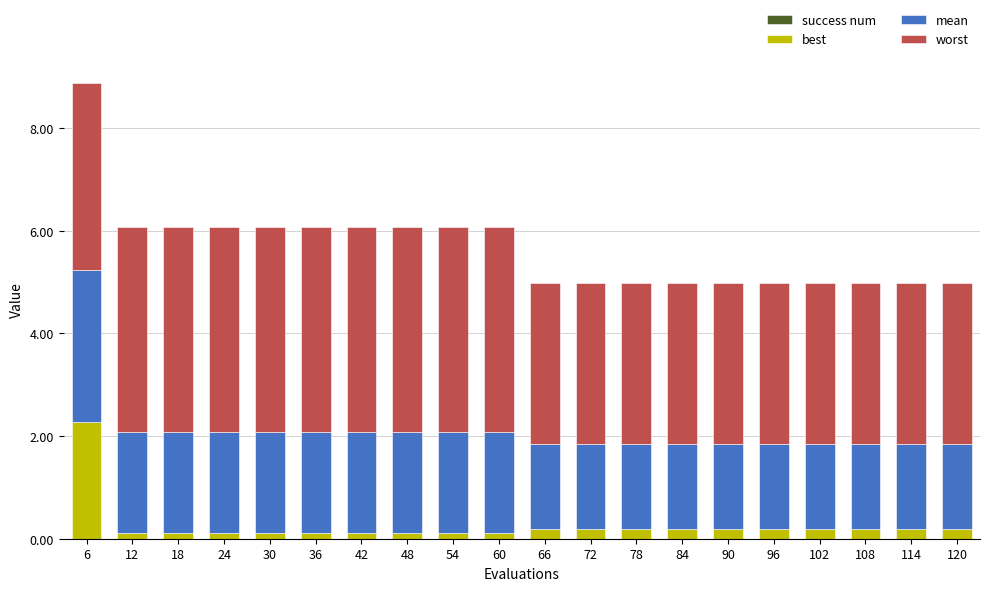

True or false: best has a value of 0.1 at 48.

True